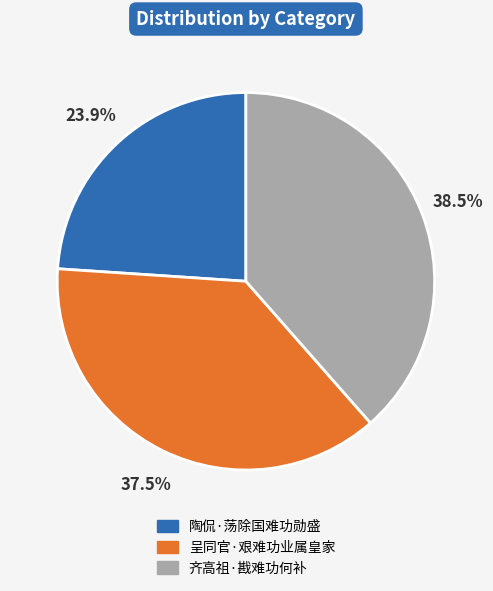

What is the ratio of the value at 齐高祖·戡难功何补 to the value at 陶侃·荡除国难功勋盛?

1.6